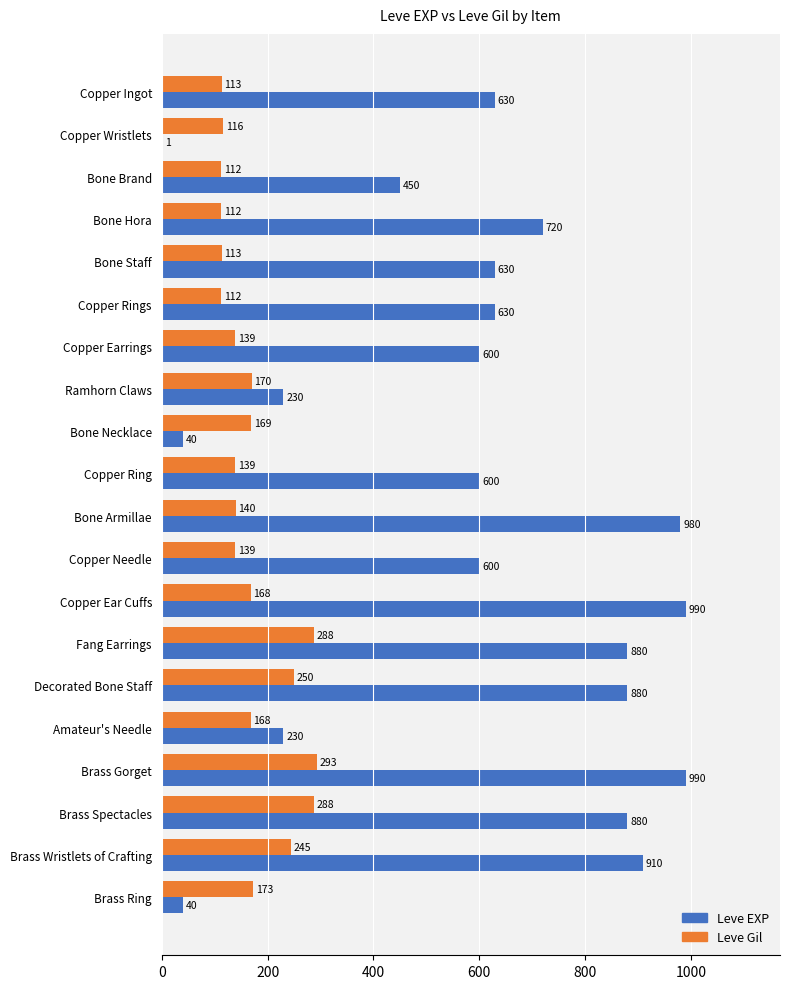

Is it true that Leve EXP equals 447 at Decorated Bone Staff?

False